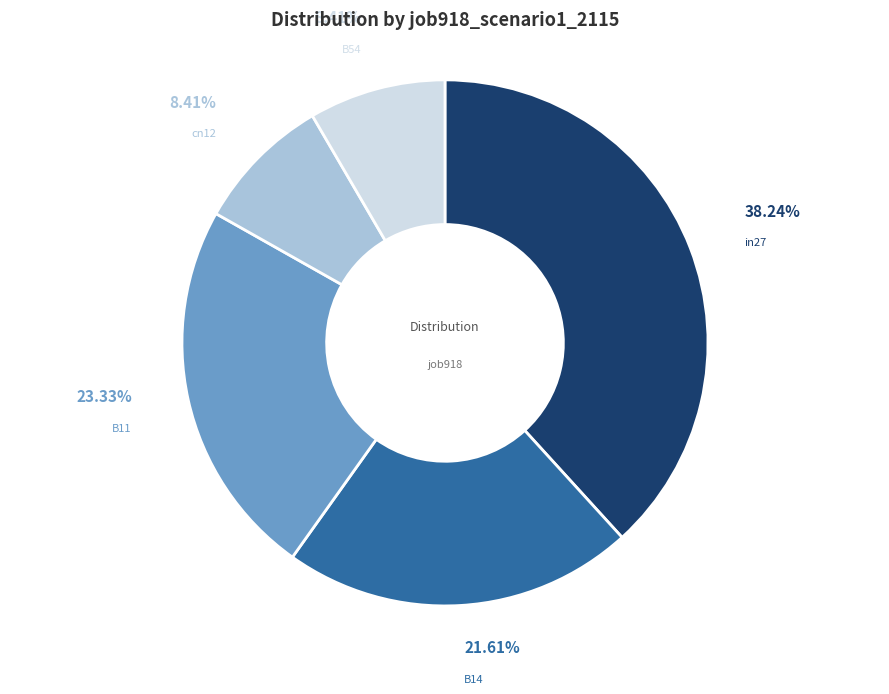

Count the number of slices in the pie.

5